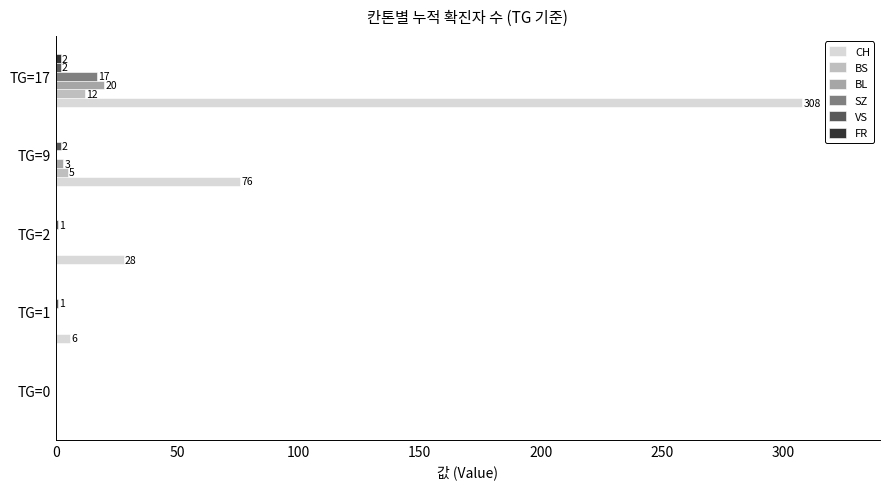

How many series are shown in this chart?

6